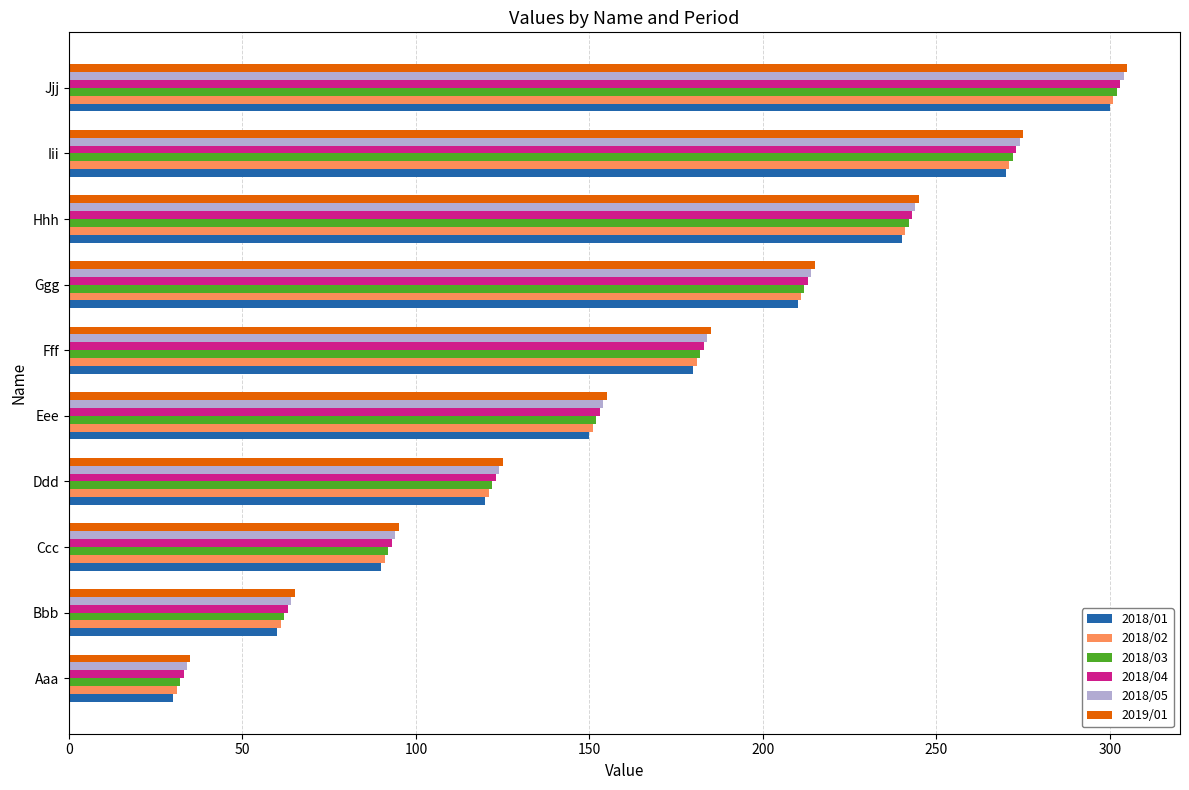

At how many categories does at least one series exceed 261?

2